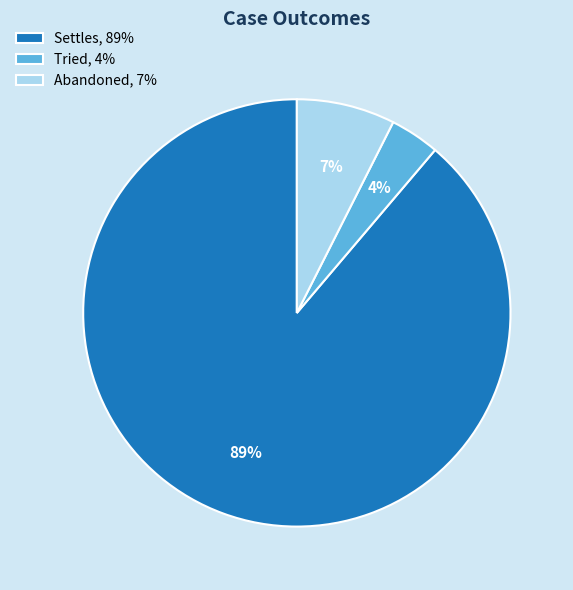

How many segments does this pie chart have?

3